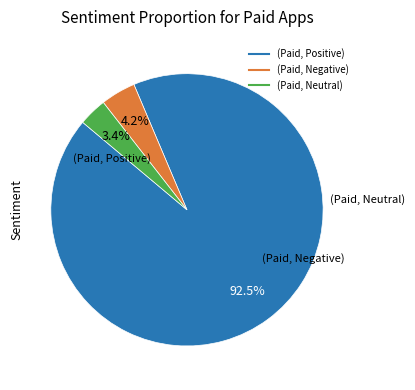

Does any single category account for the majority?

Yes